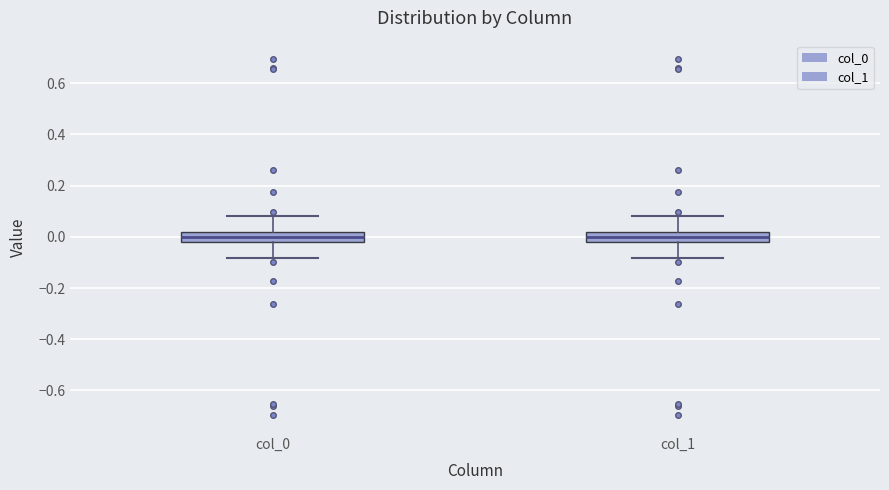

Reading left to right, transcribe this box plot: for each box, give where its median line is, the range the box spans, and where its two whiskers end, as read against the y-axis. The values are not printed on the chart, so give them approximately, as read against the axis.

col_0: median 0.00, box -0.02 to 0.02, whiskers -0.08 to 0.08
col_1: median 0.00, box -0.02 to 0.02, whiskers -0.08 to 0.08